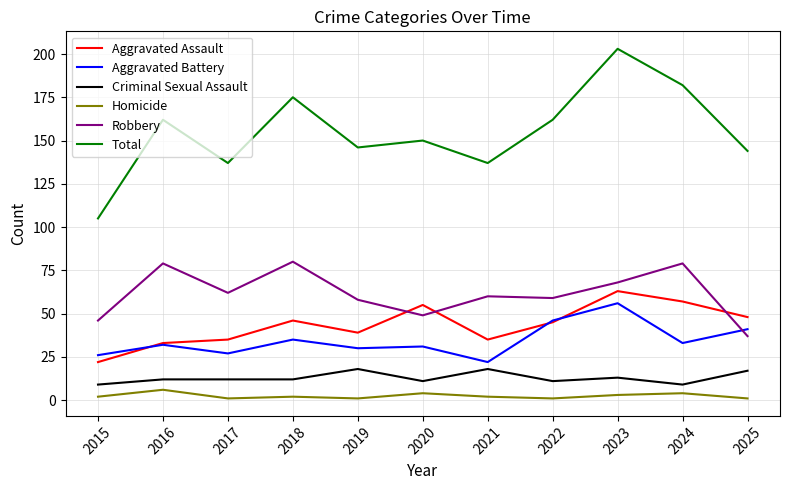

At which category is the sum across all series the highest?

2023